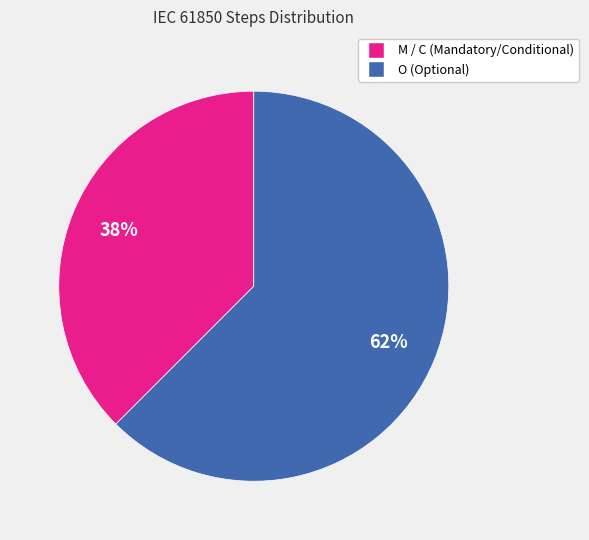

Between M / C (Mandatory/Conditional) and O (Optional), which is larger?

O (Optional)